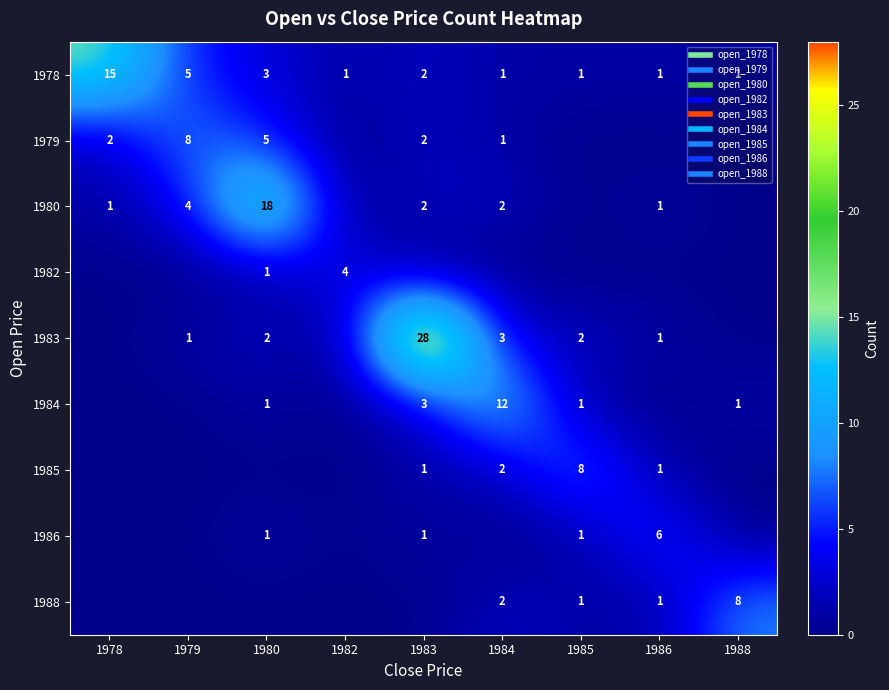

The 1979 series shows 3 at 1979. True or false?

False